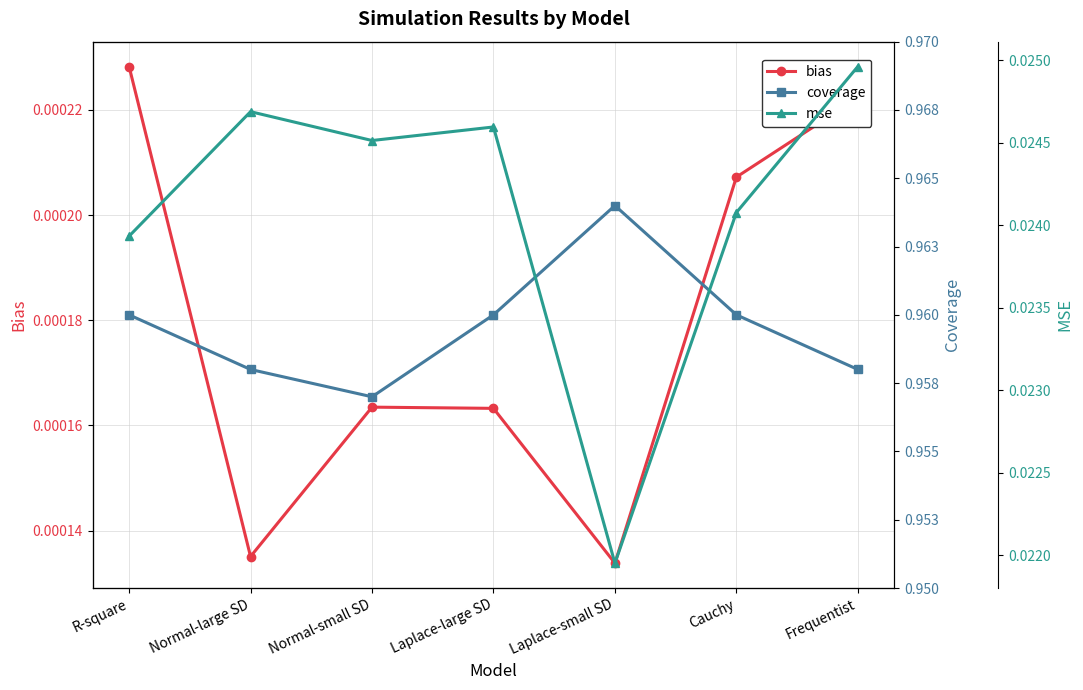

The bias series shows 0.0 at Laplace-small SD. True or false?

False